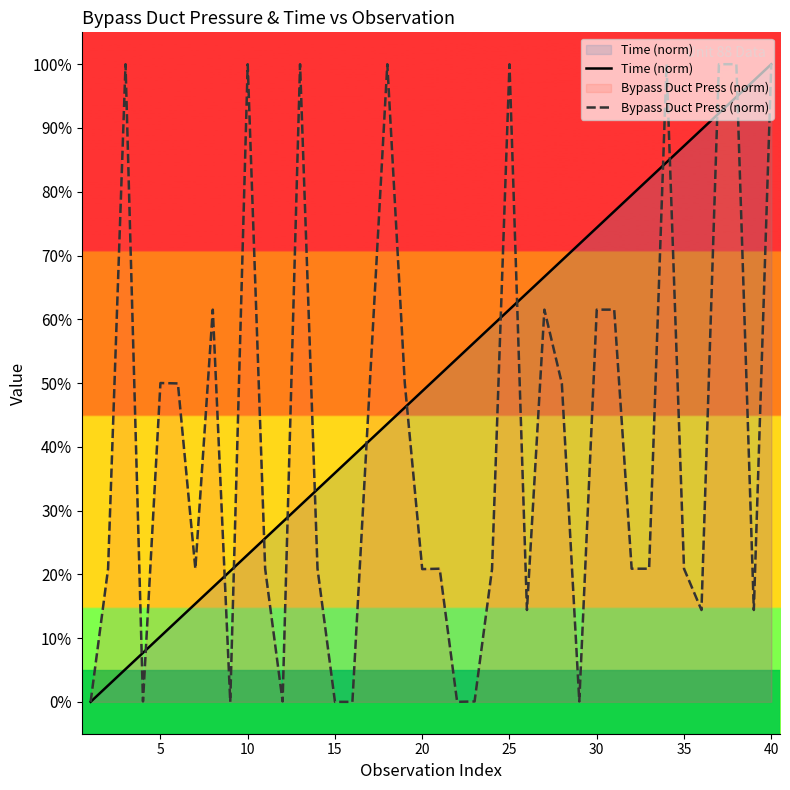

Reading right to left, extract all data points from this chart.

Time (norm): 100.0	97.4	94.9	92.3	89.7	87.2	84.6	82.1	79.5	76.9	74.4	71.8	69.2	66.7	64.1	61.5	59.0	56.4	53.8	51.3	48.7	46.2	43.6	41.0	38.5	35.9	33.3	30.8	28.2	25.6	23.1	20.5	17.9	15.4	12.8	10.3	7.7	5.1	2.6	0.0
Bypass Duct Press (norm): 100.0	14.4	100.0	100.0	14.4	20.9	100.0	20.9	20.9	61.5	61.5	0.1	49.9	61.5	14.4	100.0	20.8	0.1	0.0	20.9	20.8	50.0	100.0	50.0	0.0	0.0	20.9	100.0	0.1	20.9	100.0	0.0	61.5	20.9	49.9	50.0	0.1	100.0	20.9	0.0